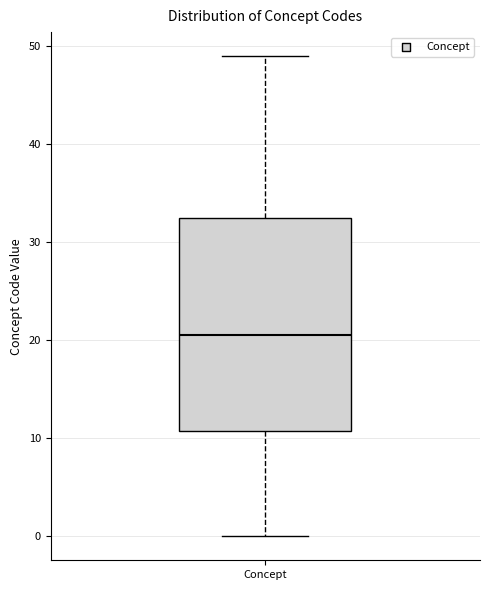

Transcribe this box plot: give where the median line is, the range the box spans, and where the two whiskers end, as read against the y-axis. The values are not printed on the chart, so give them approximately, as read against the axis.

median 21, box 11 to 33, whiskers 0 to 49